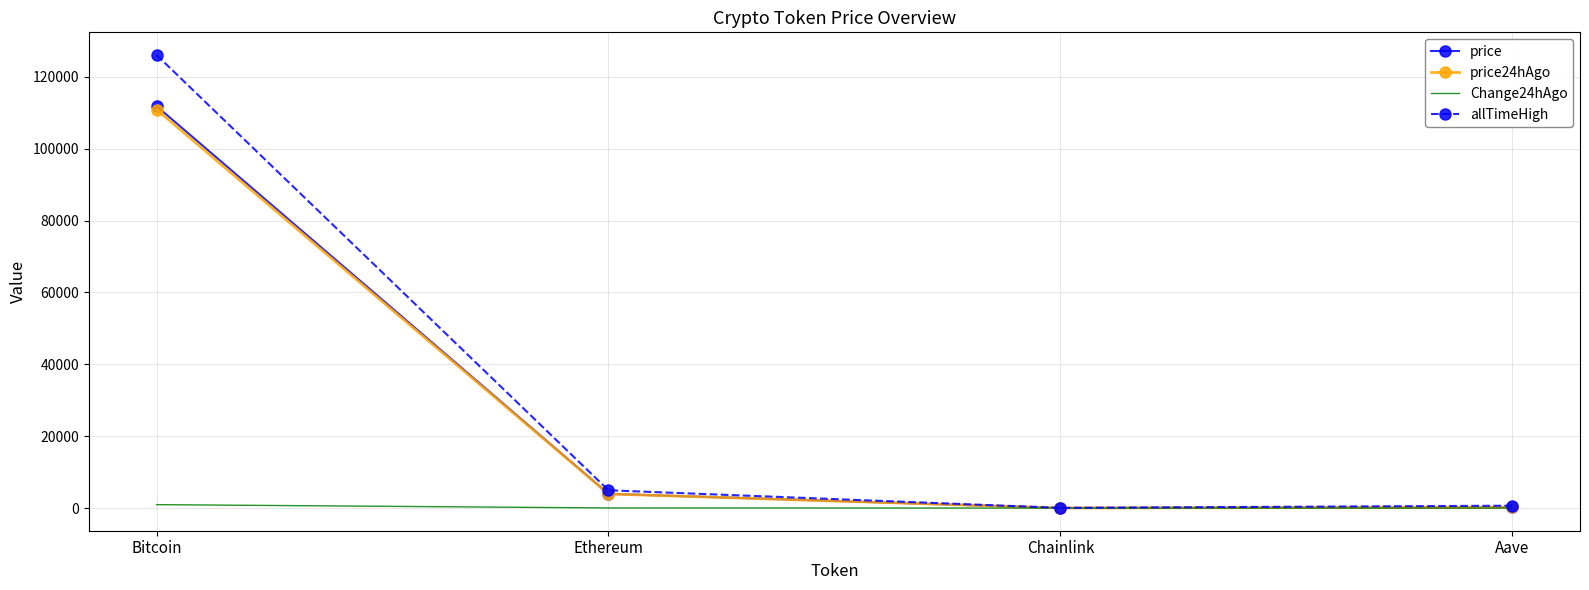

What is the average value of the price24hAgo series?

28768.7